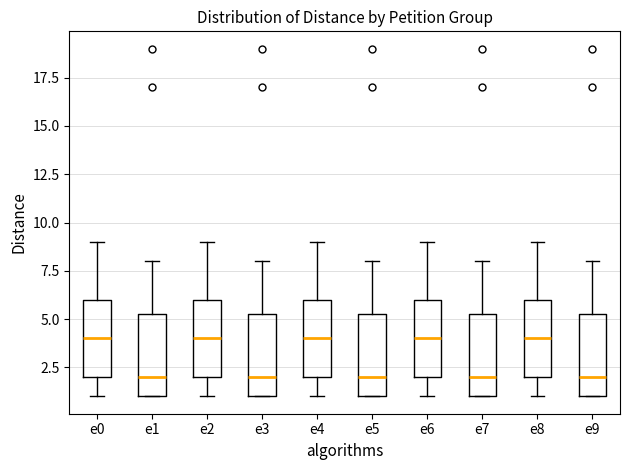

Where is the lower edge of the box for e7 on the y-axis? The values are not printed on the chart, so give them approximately, as read against the axis.

1.0